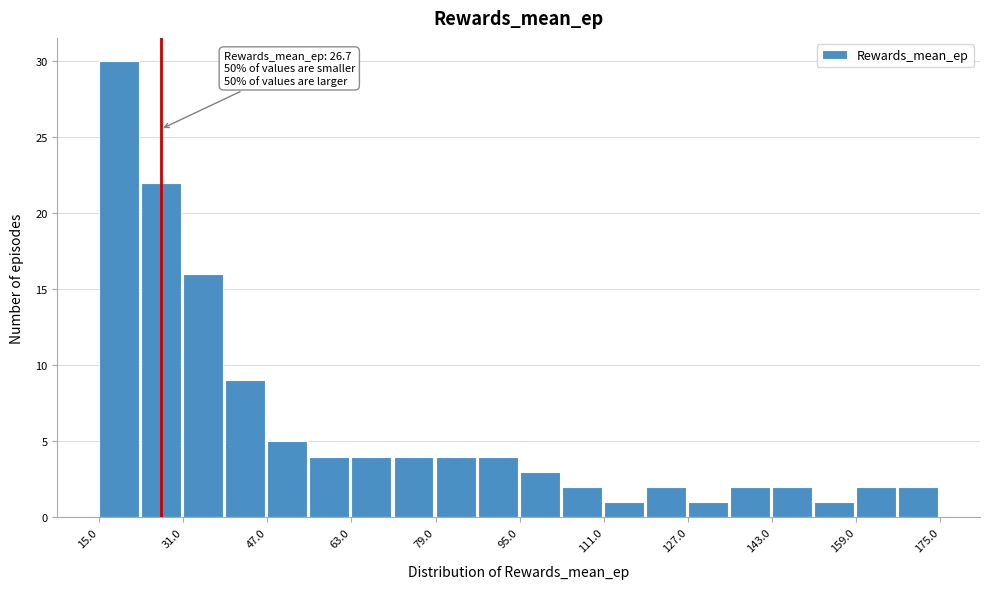

Which range on the x-axis has the tallest bar?

15 to 23